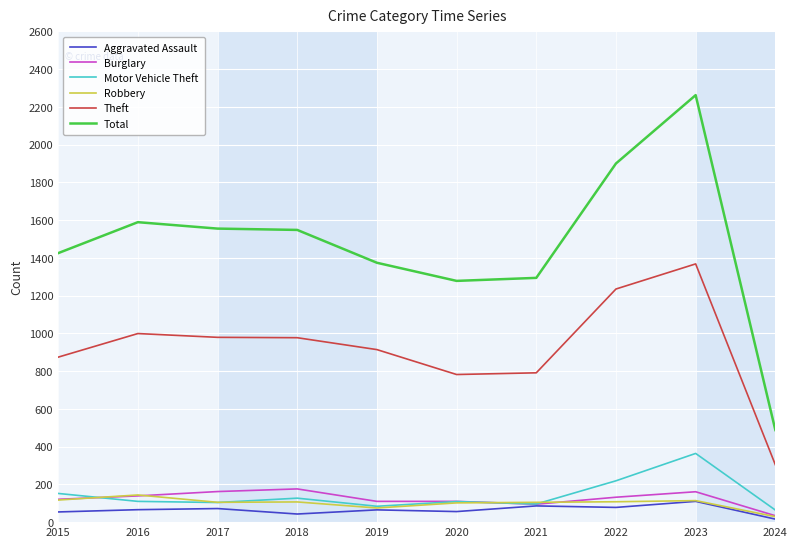

Which series changed the most between 2016 and 2019?

Total